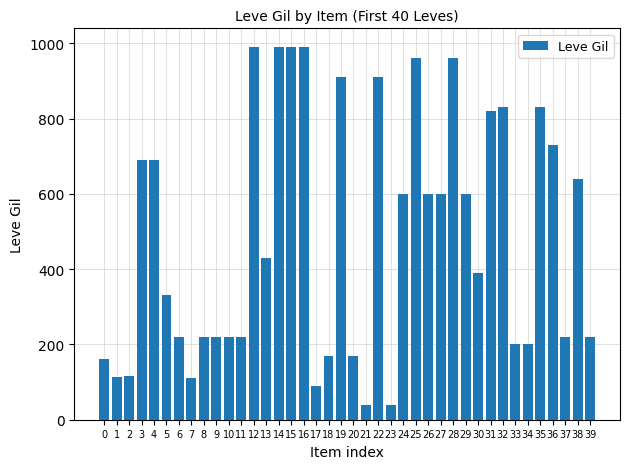

What is the value of the 5th bar from the left?

690